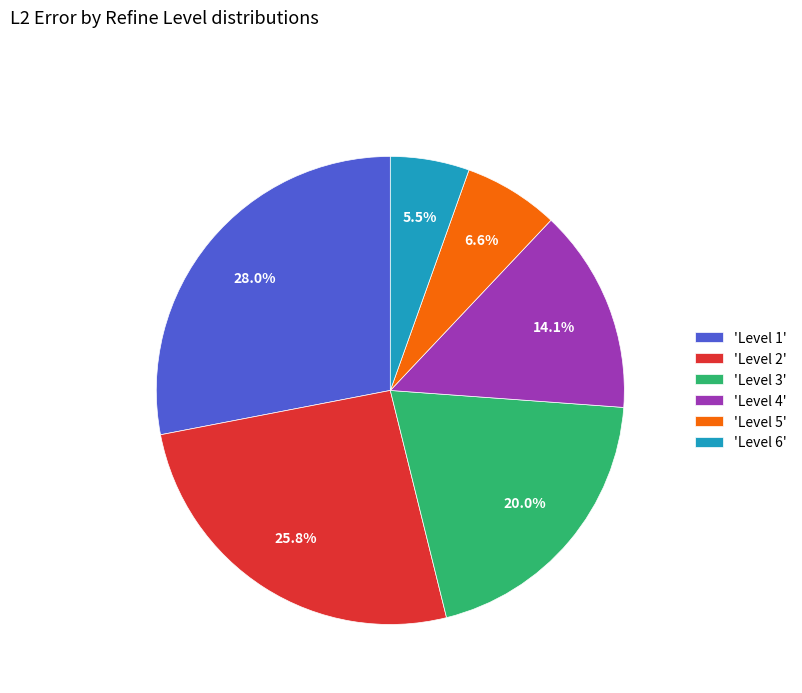

Which category has the smallest portion of the pie?

'Level 6'